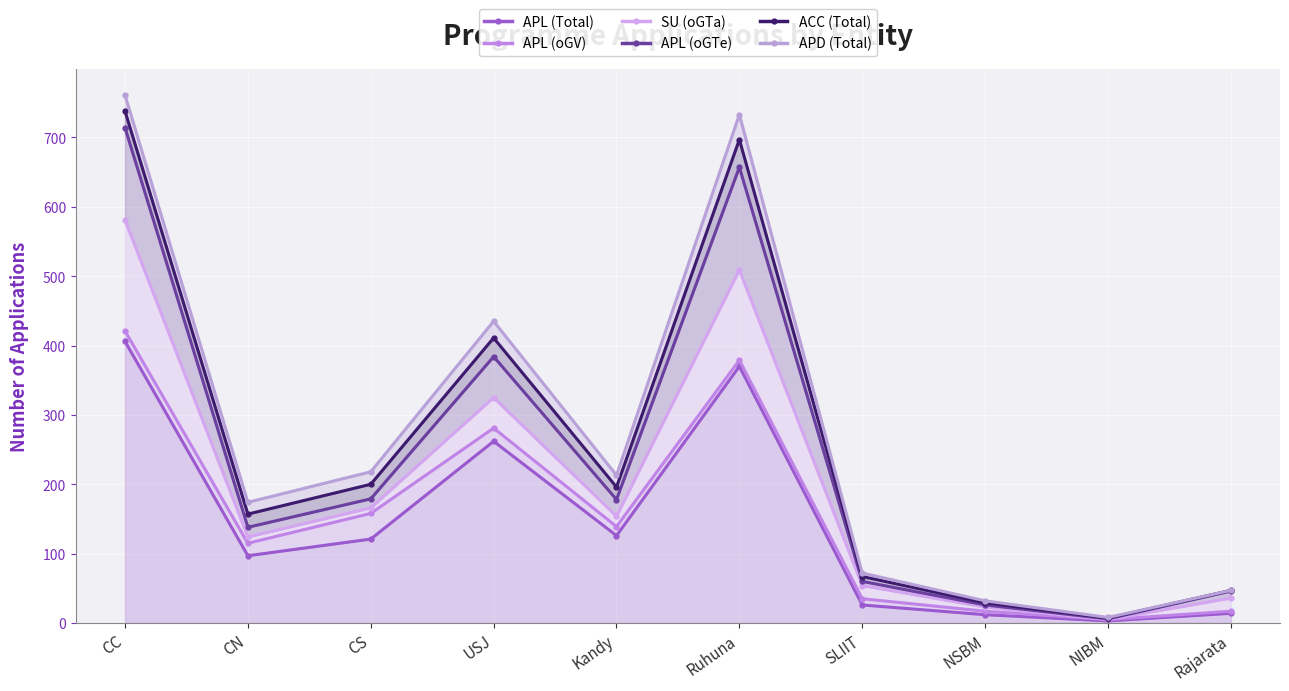

List the labels in order of SU (oGTa) value, largest first.

CC, Ruhuna, USJ, CS, Kandy, CN, SLIIT, Rajarata, NSBM, NIBM